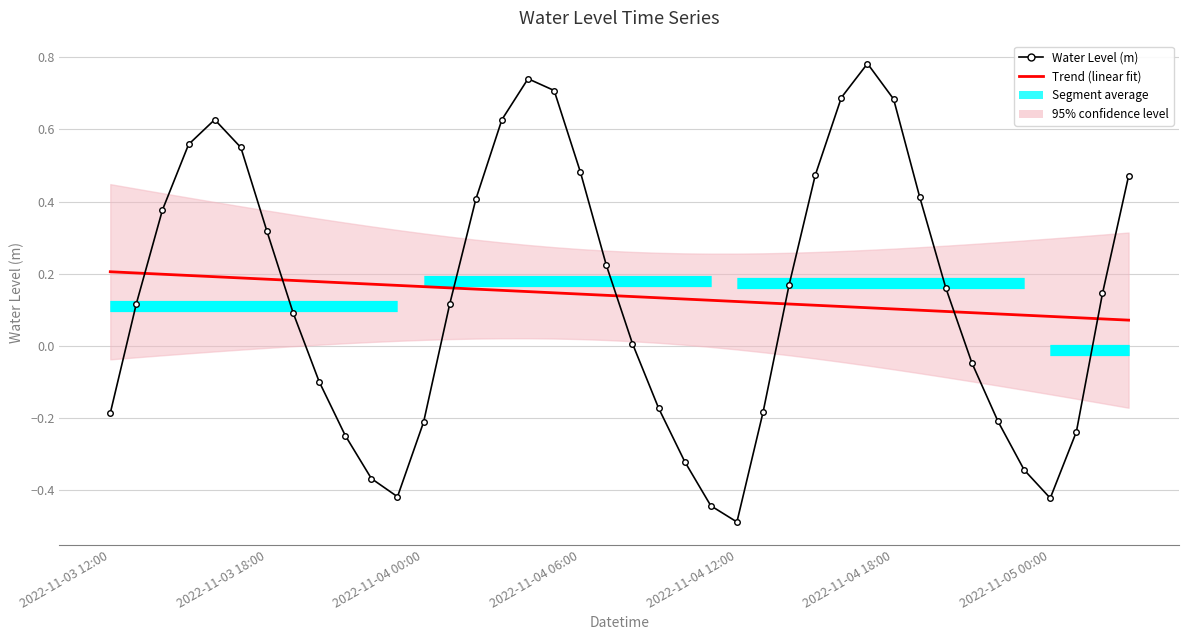

Reading left to right, what are all the values shown in this chart?

-0.2	0.1	0.4	0.6	0.6	0.6	0.3	0.1	-0.1	-0.2	-0.4	-0.4	-0.2	0.1	0.4	0.6	0.7	0.7	0.5	0.2	0.0	-0.2	-0.3	-0.4	-0.5	-0.2	0.2	0.5	0.7	0.8	0.7	0.4	0.2	-0.0	-0.2	-0.3	-0.4	-0.2	0.1	0.5